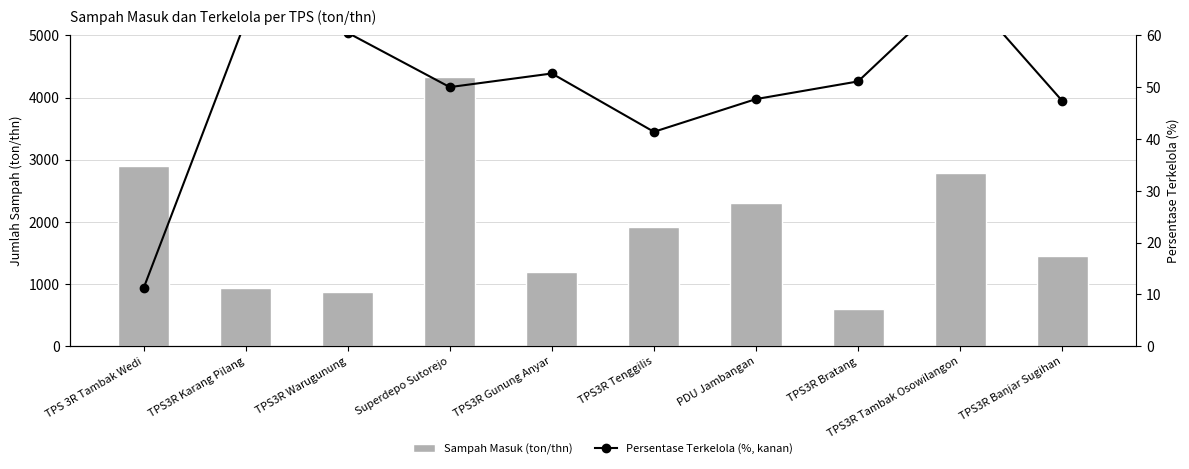

At how many categories does at least one series exceed 3631?

1